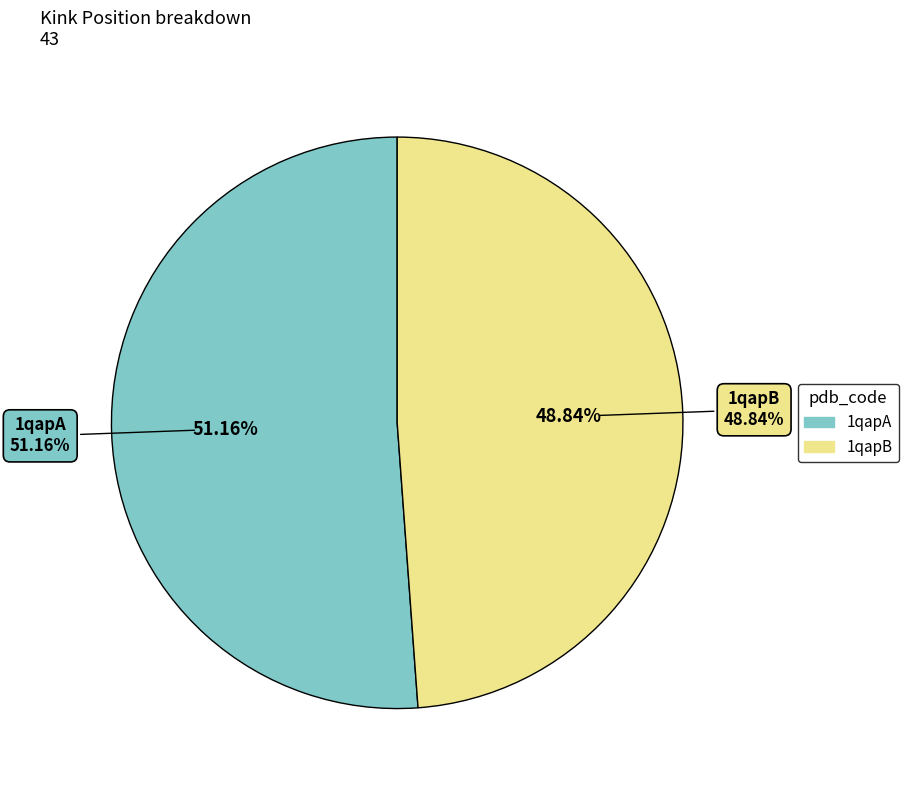

What is the majority slice?

1qapA